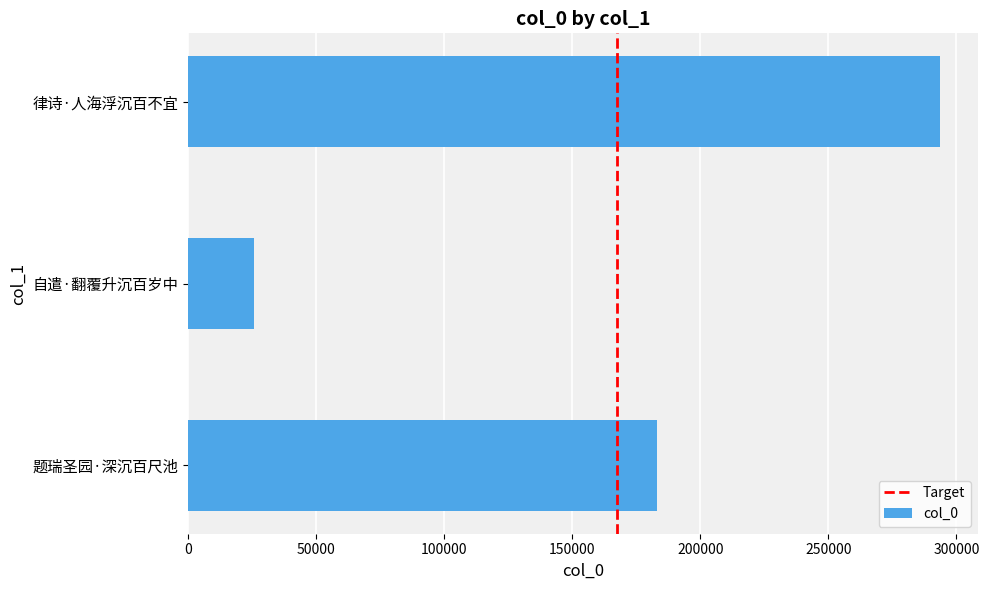

Reading bottom to top, extract all data points from this chart.

183100	25786	293699